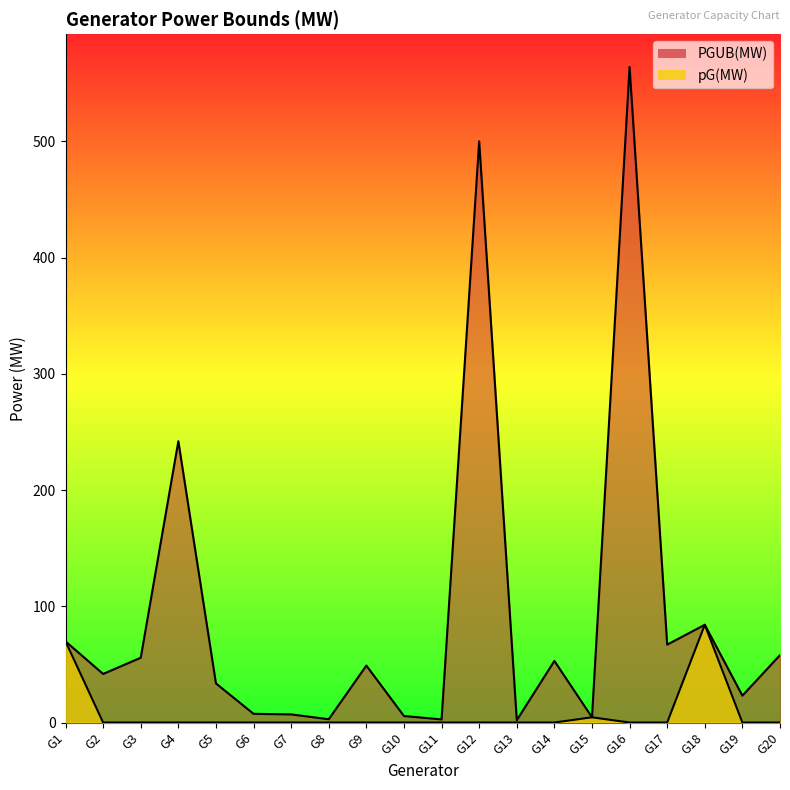

Which category has the highest value across all series?

G16